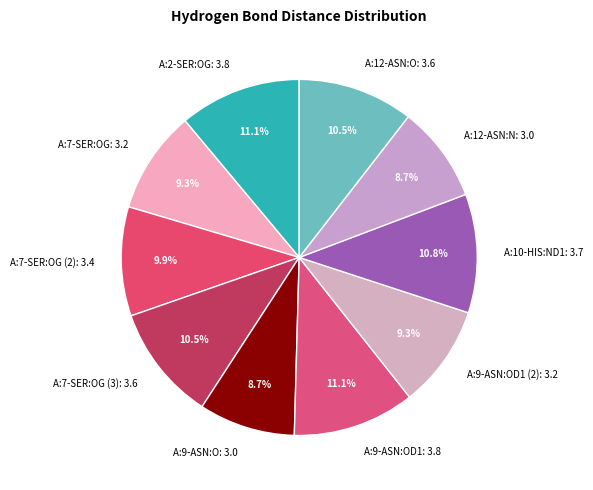

Combined, do A:10-HIS:ND1: 3.7 and A:9-ASN:OD1: 3.8 account for over 50%?

No